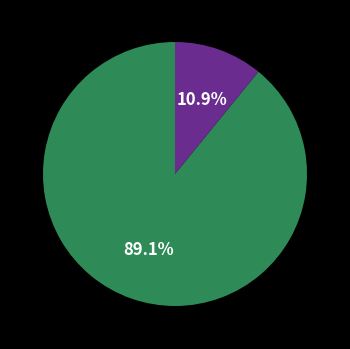

Does any single category account for the majority?

Yes